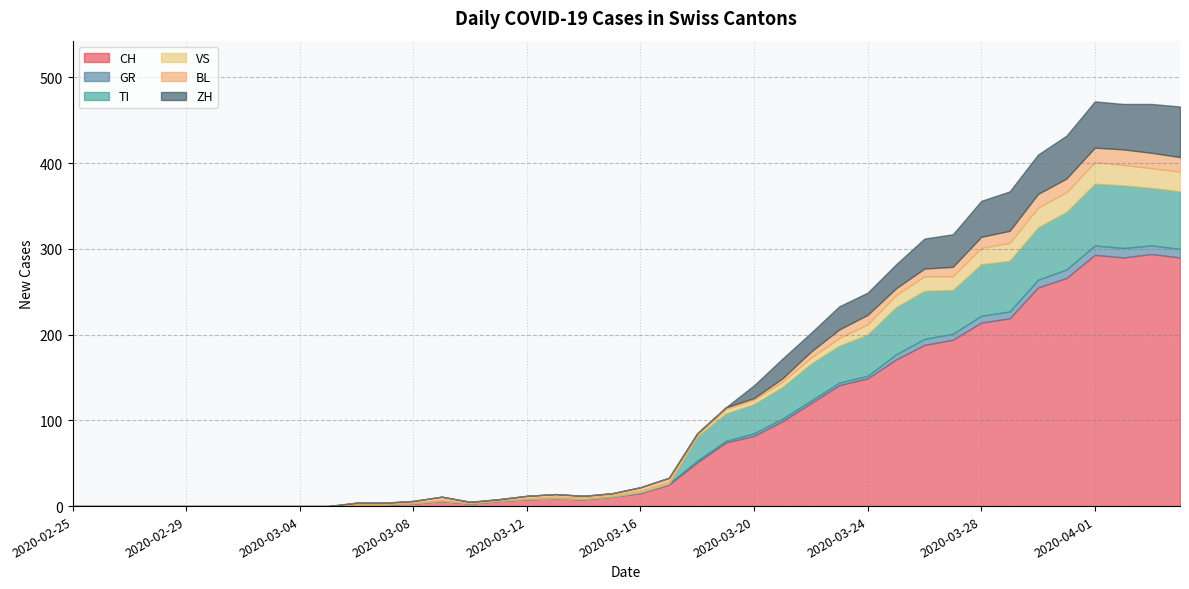

What value does the GR series have at 2020-04-04, to the nearest 10?

10